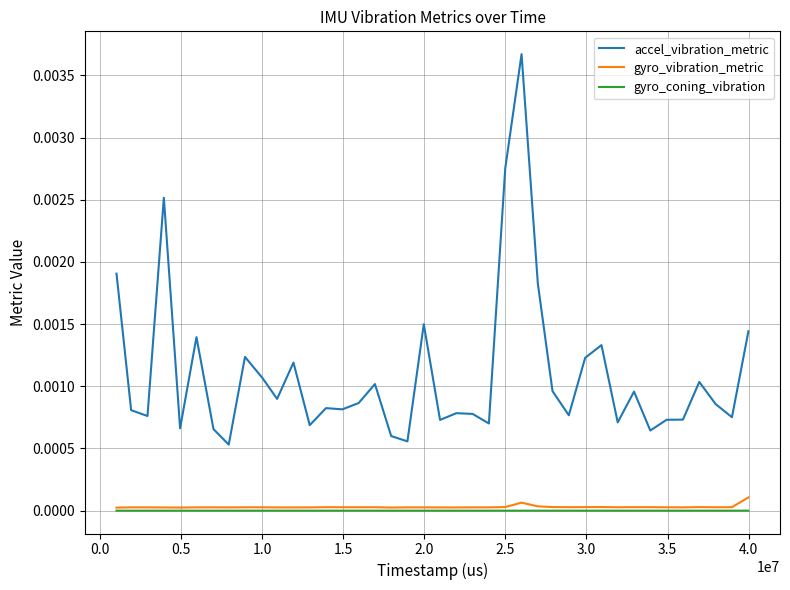

True or false: gyro_coning_vibration and accel_vibration_metric intersect in this chart.

False